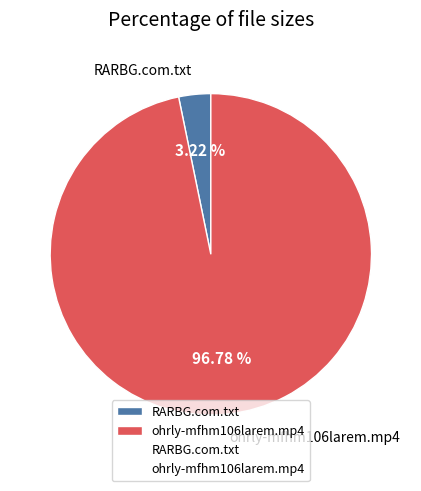

Between RARBG.com.txt and ohrly-mfhm106larem.mp4, which is larger?

ohrly-mfhm106larem.mp4